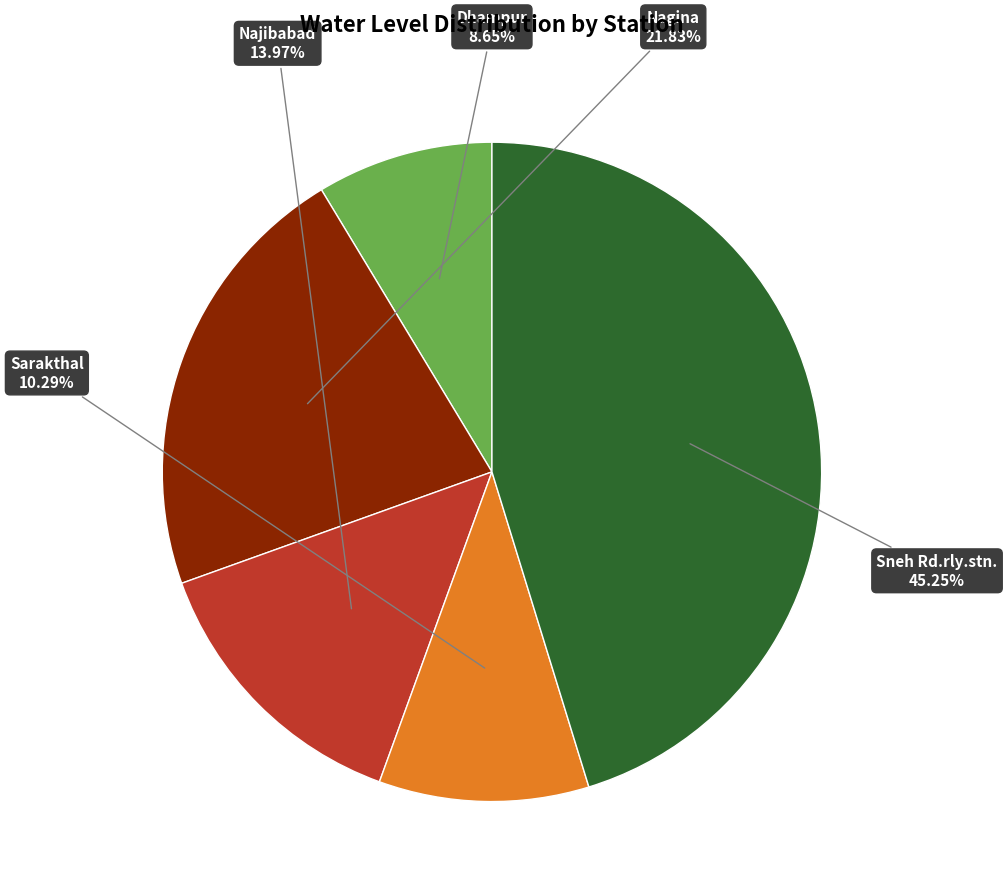

To the nearest percent, what is the difference between the largest and smallest slice percentages?

37%